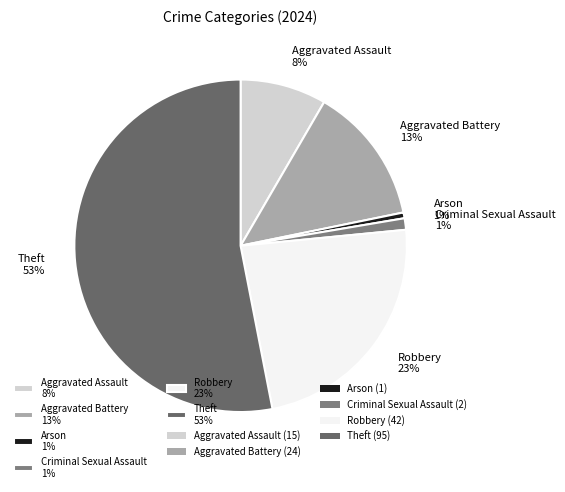

Is it true that Arson is 11% of the pie?

False